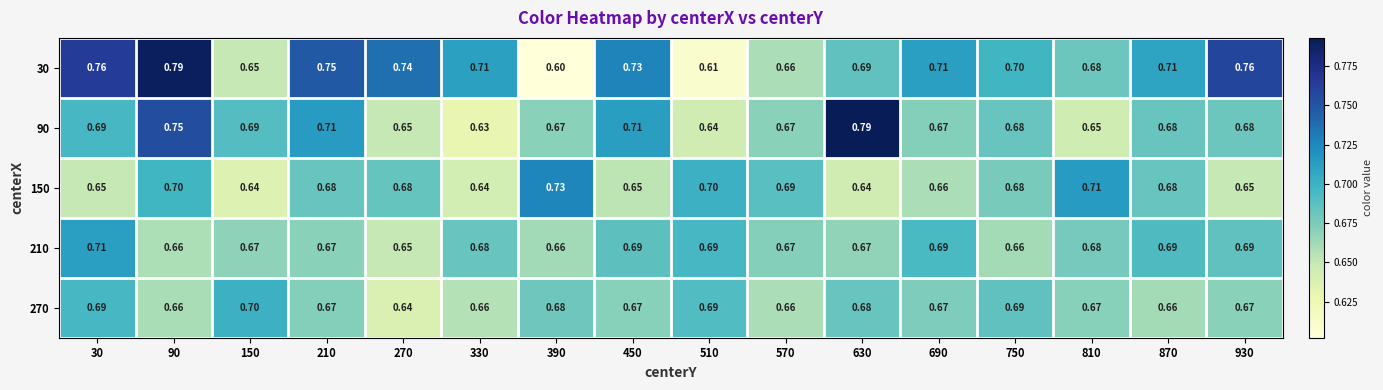

Is the value of 30 at 210 greater than the value of 270 at 150?

Yes